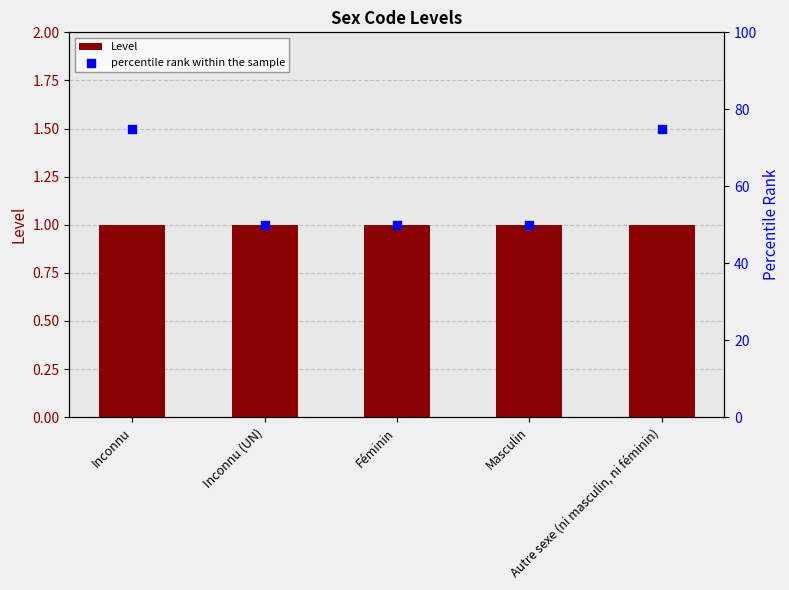

Which series reaches the minimum Y coordinate?

Level